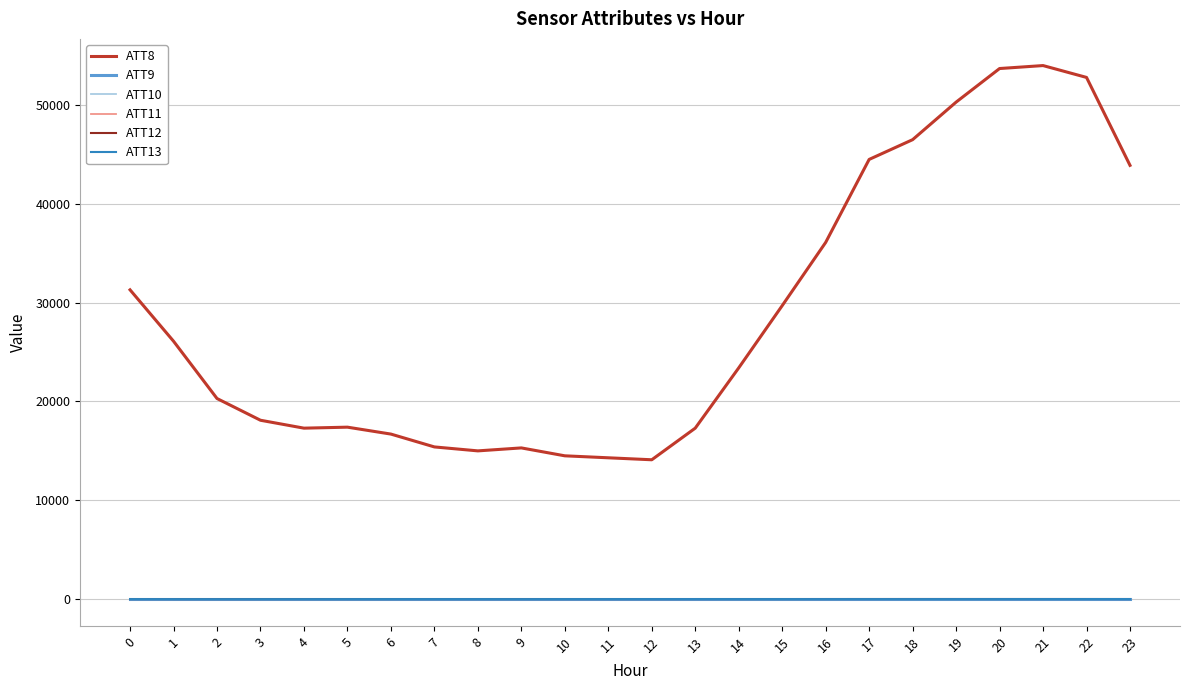

Which series has the widest spread of values?

ATT8